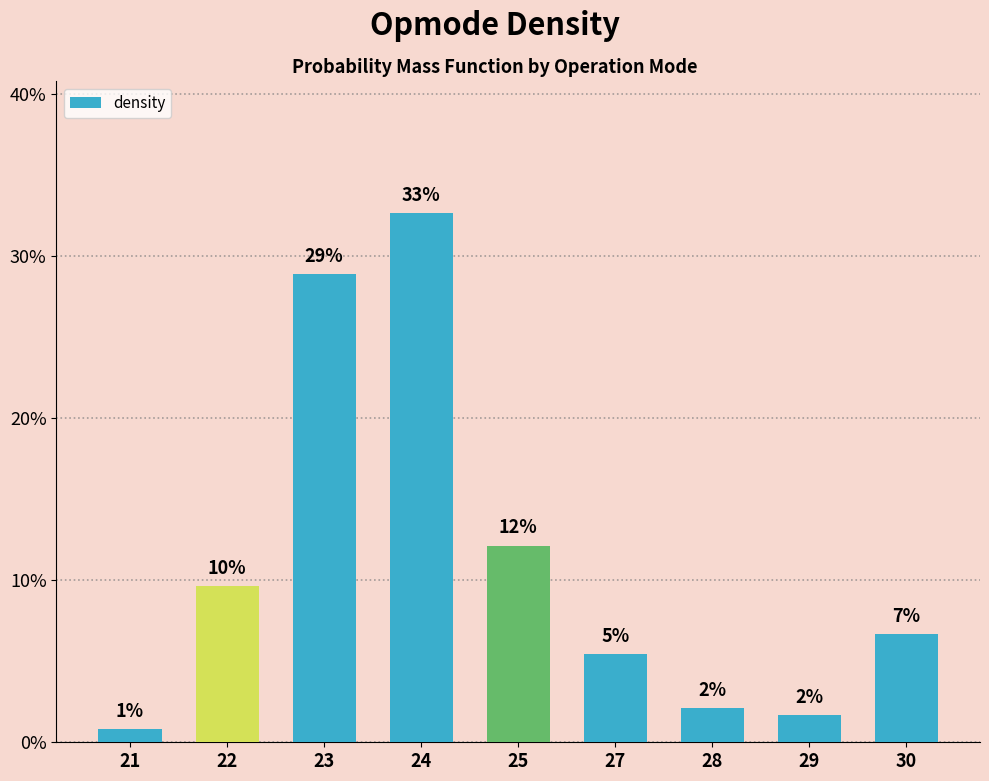

At which label is the value closest to 0?

21